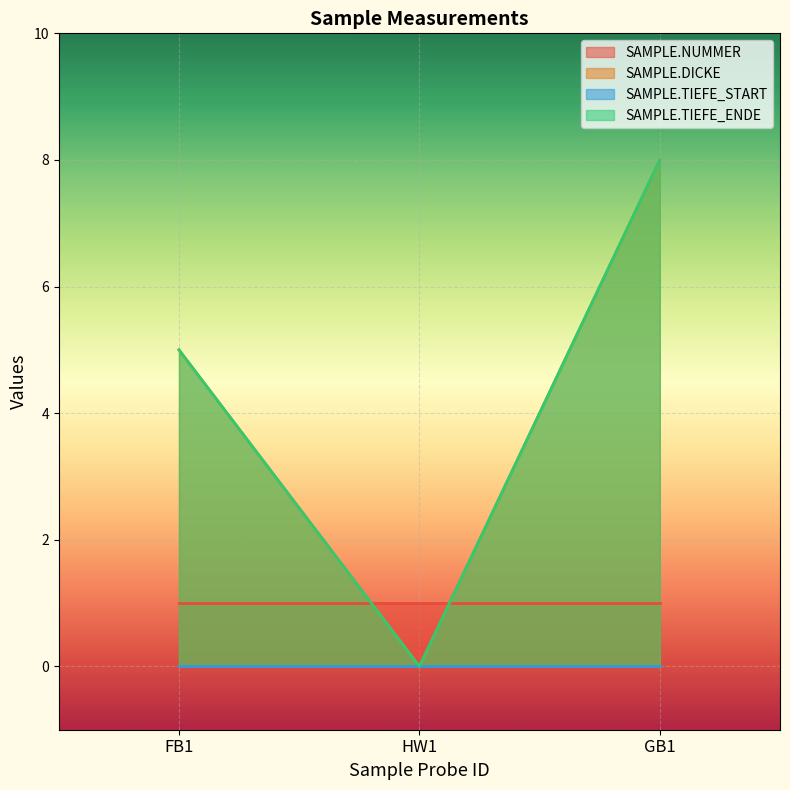

How many values in the SAMPLE.DICKE series exceed 5?

1